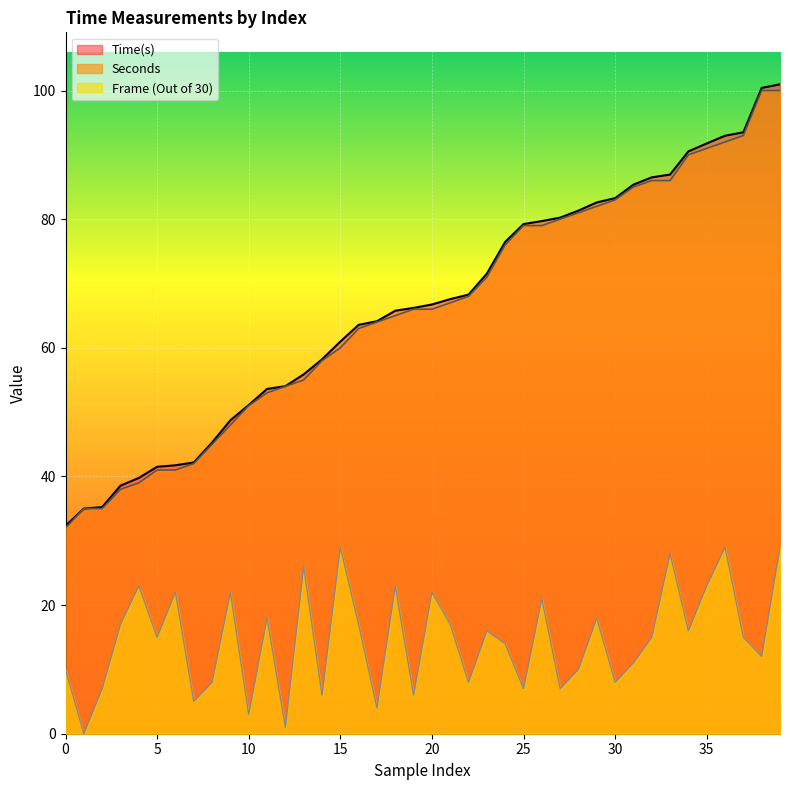

Is it true that Seconds equals 134.4 at 25?

False